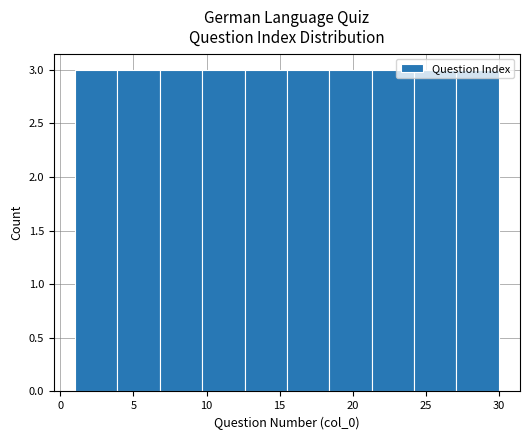

Reading left to right, transcribe this chart: for each bar, give the range it covers on the x-axis and its height. Neither the bar edges nor the heights are printed on the chart, so give them approximately, as read against the axes.

1.0 to 3.9: 3
3.9 to 6.8: 3
6.8 to 9.7: 3
9.7 to 12.6: 3
12.6 to 15.5: 3
15.5 to 18.4: 3
18.4 to 21.3: 3
21.3 to 24.2: 3
24.2 to 27.1: 3
27.1 to 30.0: 3